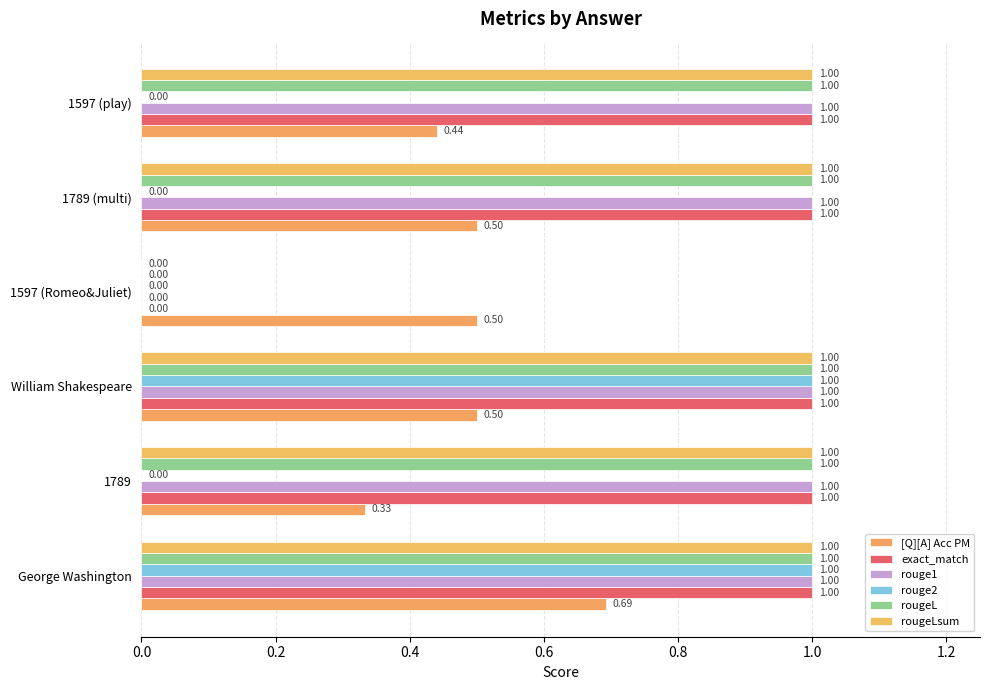

What is the sum of all rouge2 values?

2.0